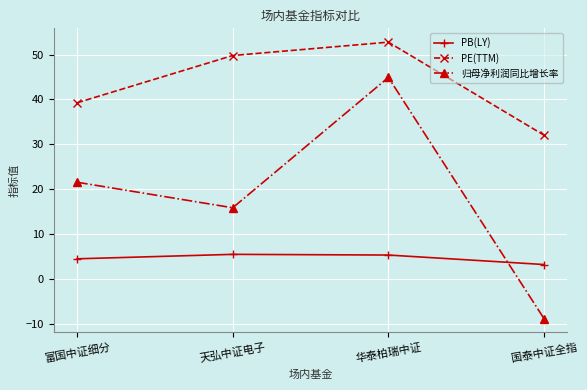

What is the maximum value shown in the chart?

52.8